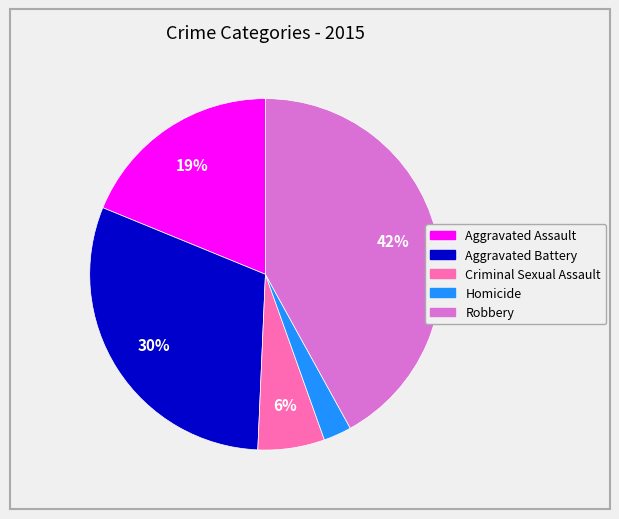

Between Robbery and Homicide, which is larger?

Robbery